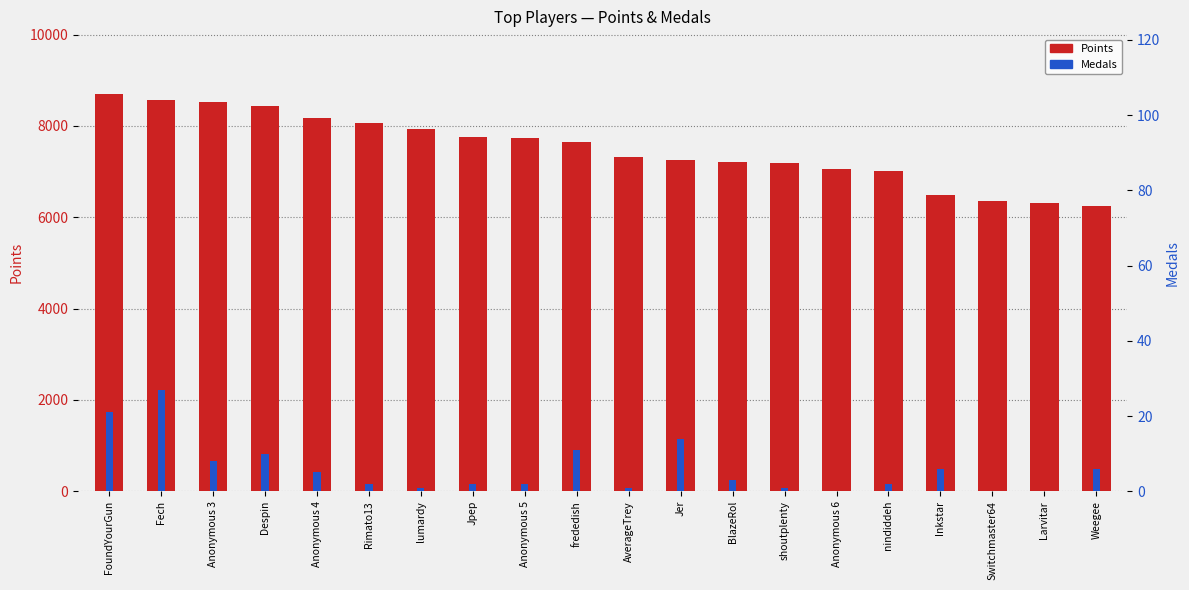

What is the label of the 15th bar from the right?

Rimato13